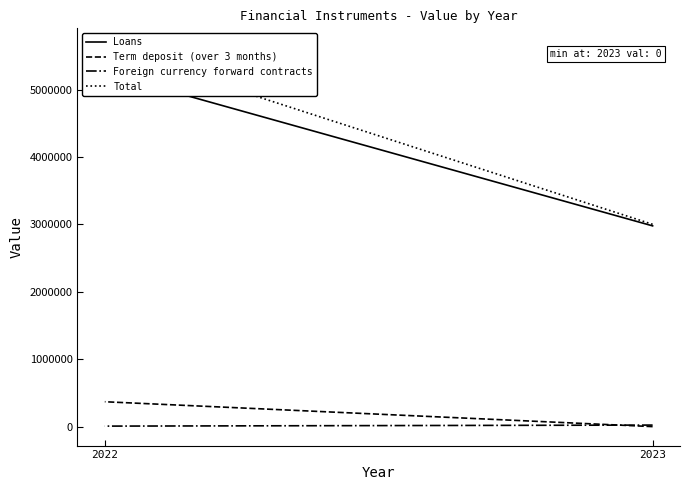

Does the chart have visible grid lines?

No